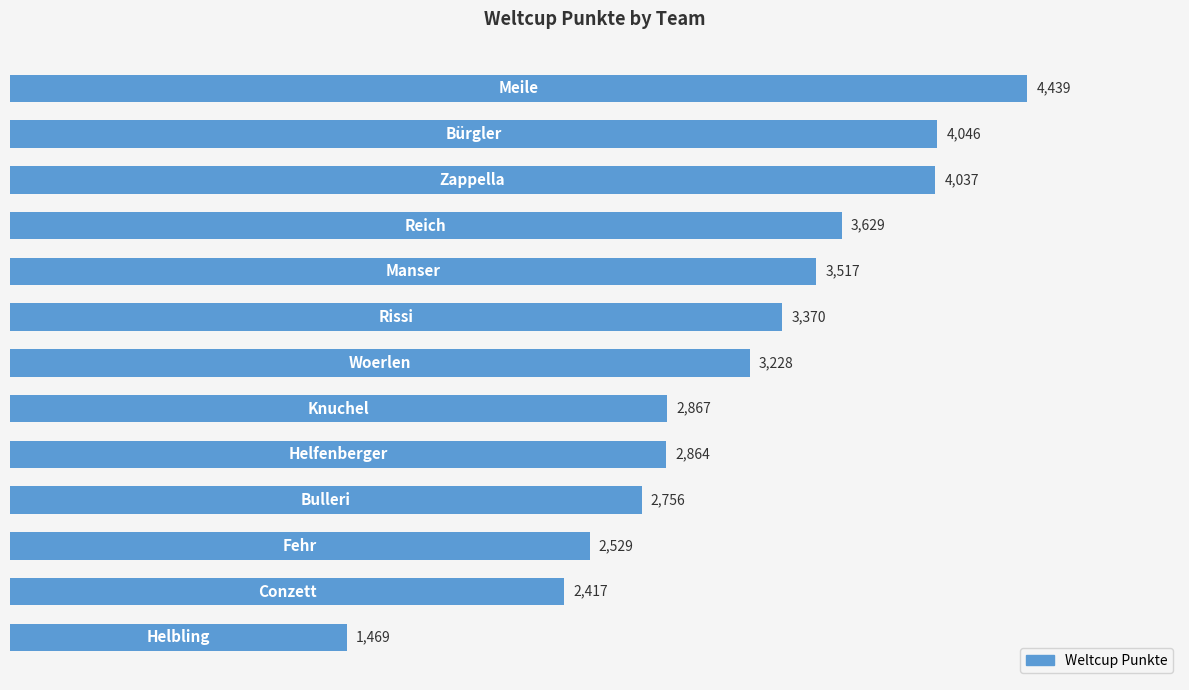

Reading top to bottom, what are all the values shown in this chart?

4439	4046	4037	3629	3517	3370	3228	2867	2864	2756	2529	2417	1469